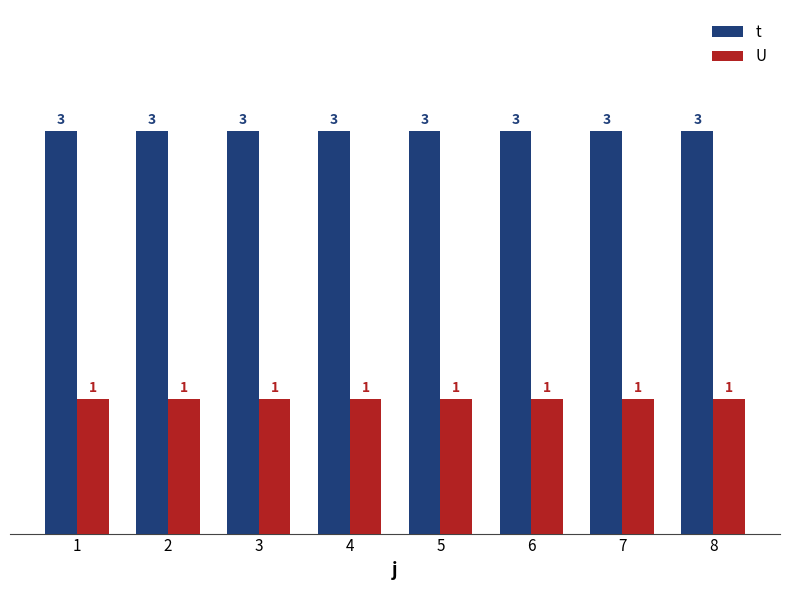

Is it true that t equals 3 at 4?

True